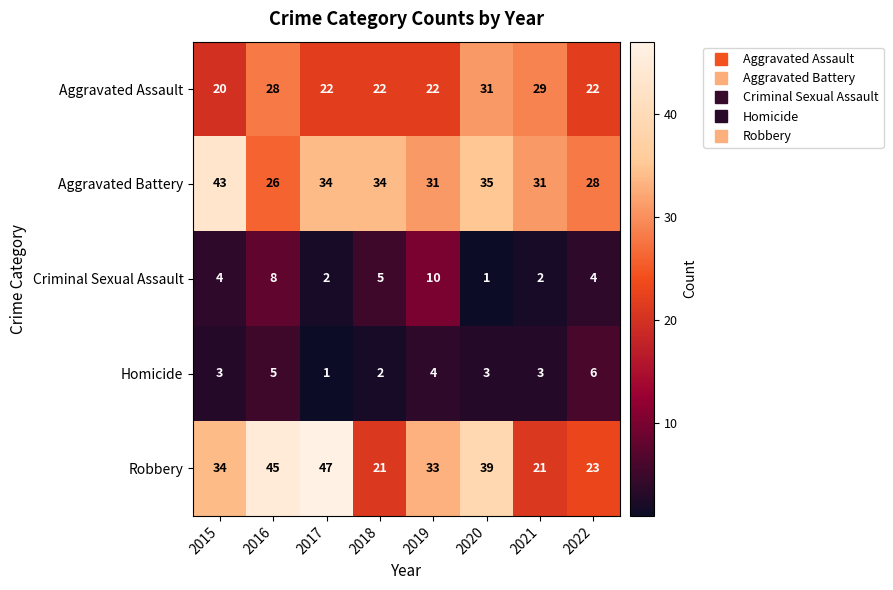

How many data points does each series have?

8